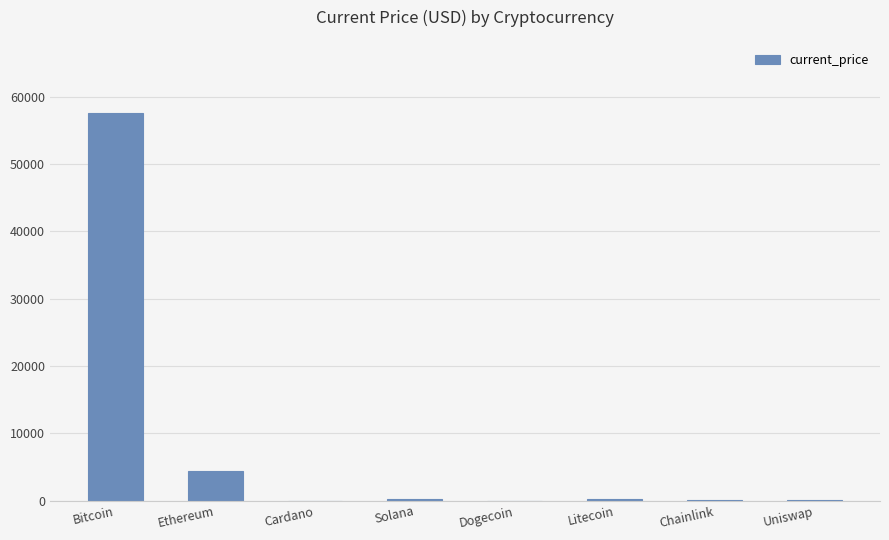

Which category has the highest value across all series?

Bitcoin